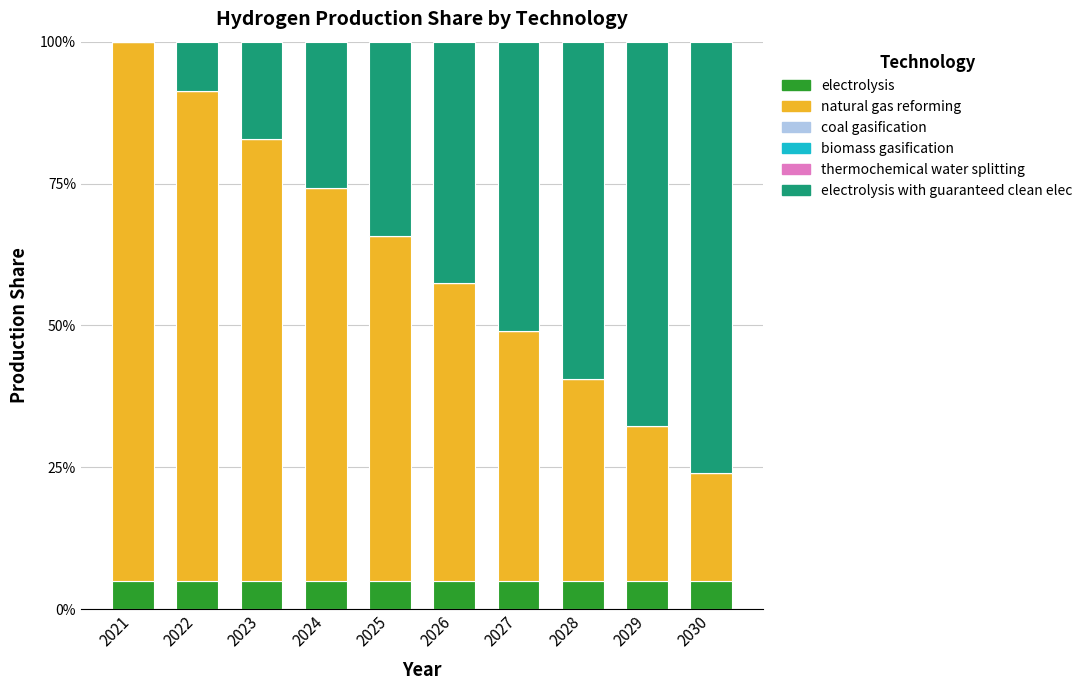

The natural gas reforming series shows 0.2 at 2023. True or false?

False